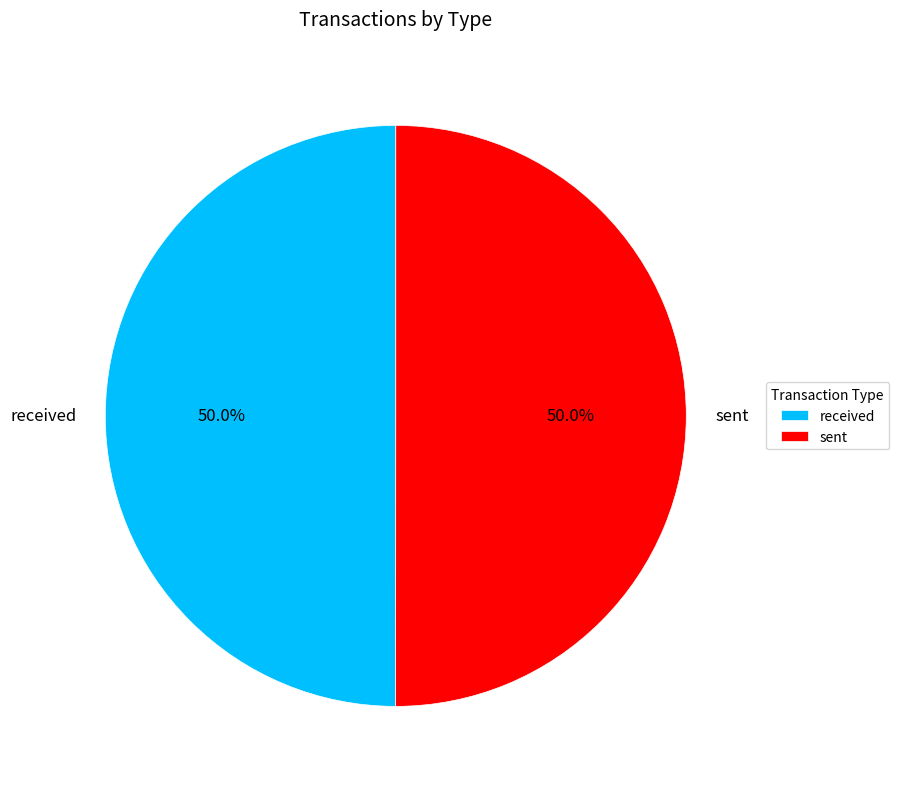

To the nearest percent, what is the average slice percentage?

50%